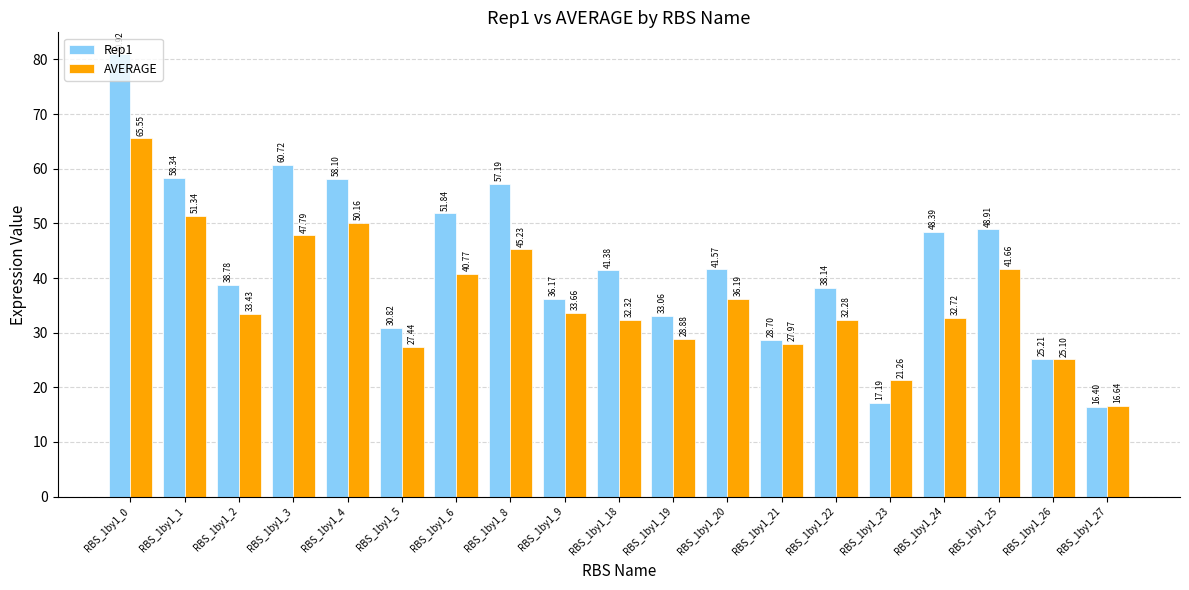

At which category does the chart reach its peak across all series?

RBS_1by1_0